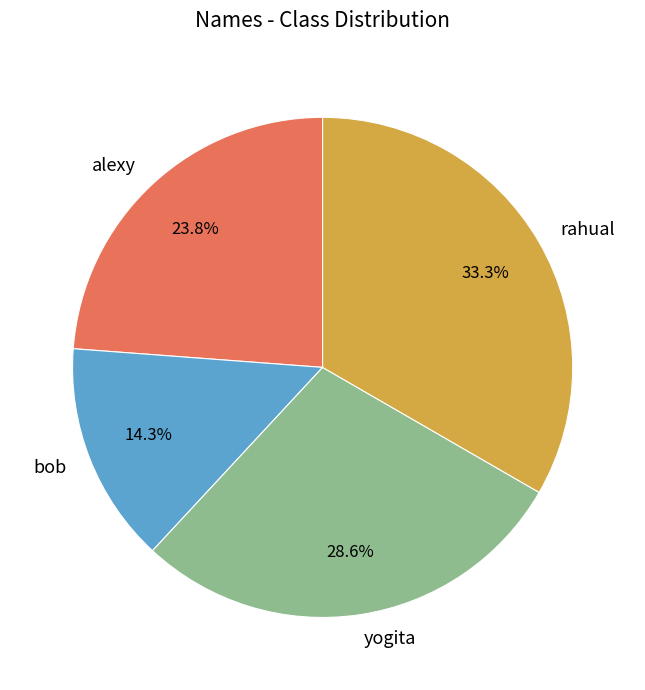

Is there a majority slice in this chart?

No